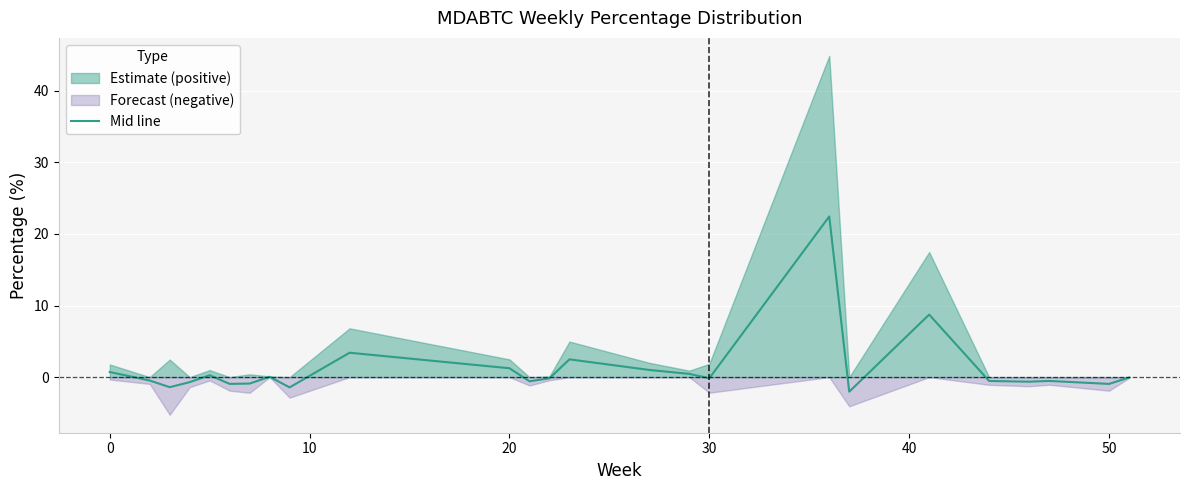

How many lines are shown in the chart?

1